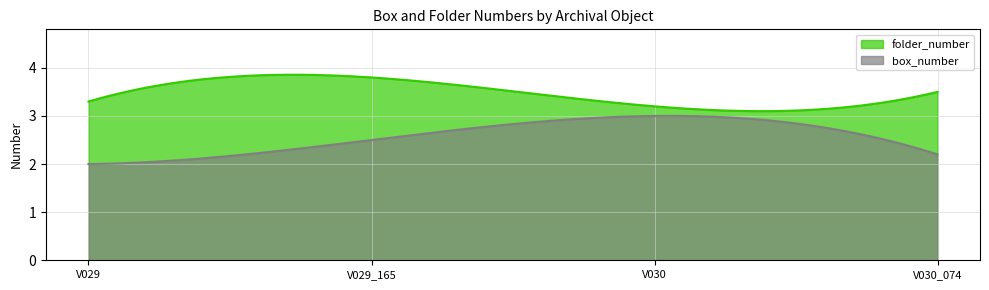

Which series has the widest spread of values?

box_number